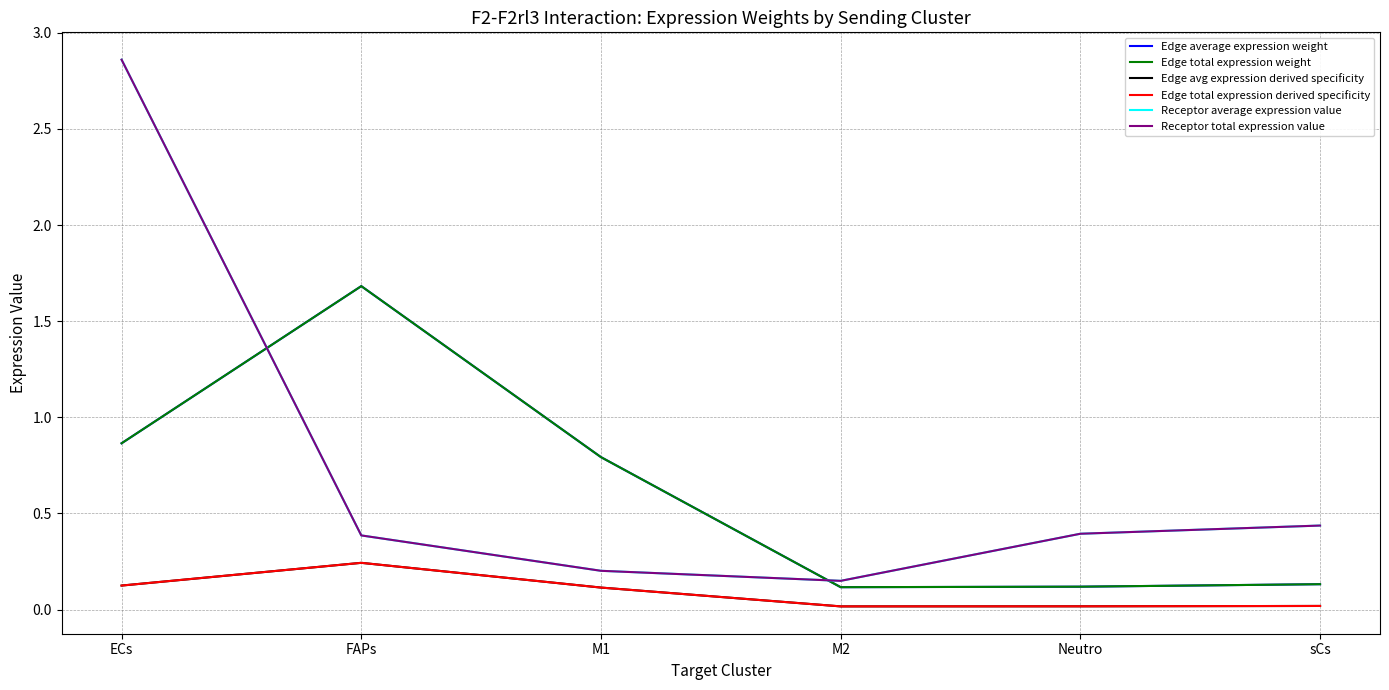

The Receptor total expression value series shows 0.2 at sCs. True or false?

False